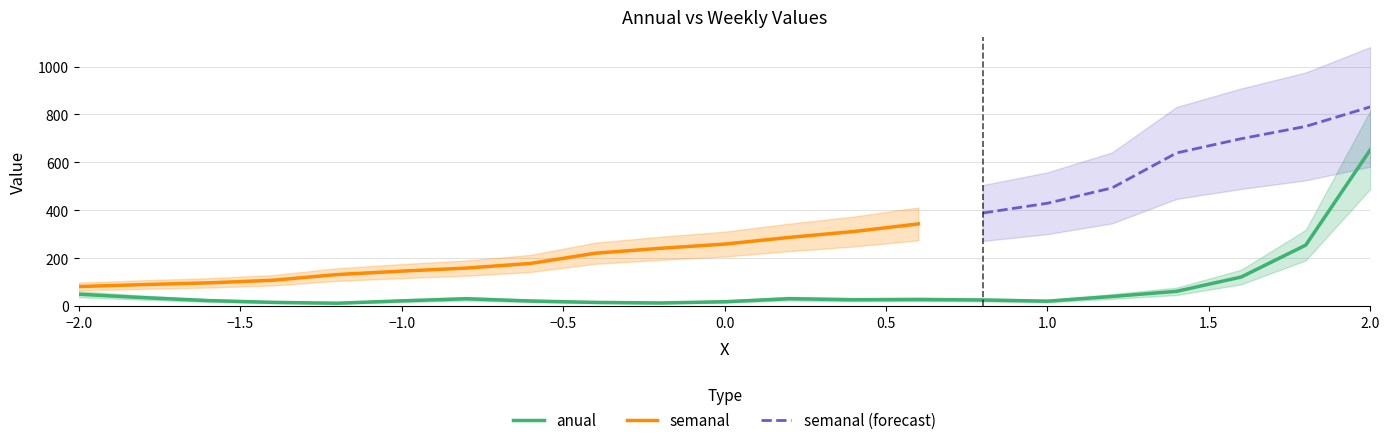

What is the maximum value for anual?

652.7